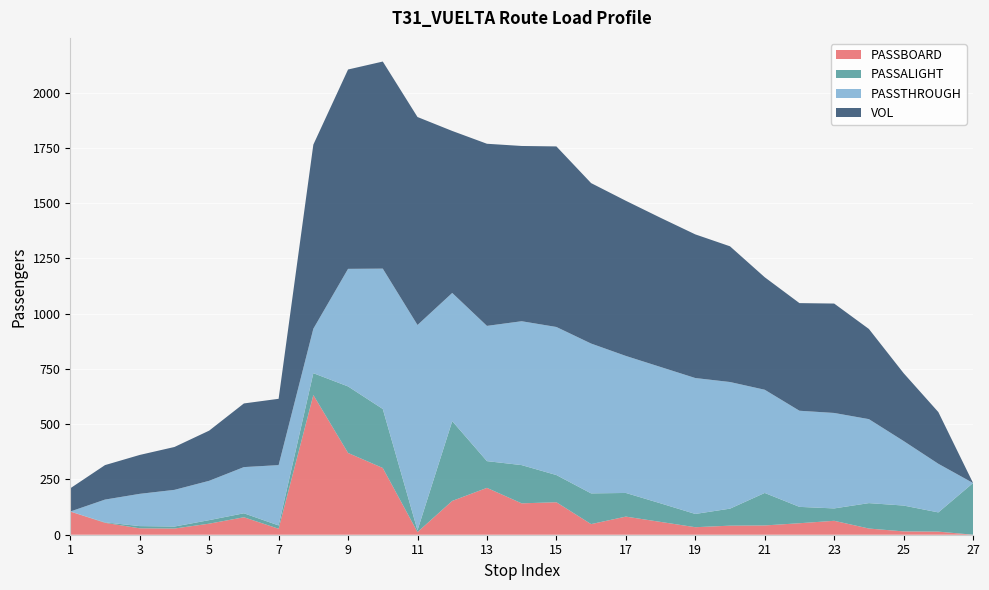

Reading left to right, what are all the values shown in this chart?

PASSBOARD: 1=105	2=54	3=29	4=28	5=50	6=79	7=27	8=632	9=370	10=302	11=12	12=153	13=212	14=142	15=147	16=48	17=82	18=58	19=34	20=41	21=42	22=52	23=63	24=28	25=15	26=14	27=0
PASSALIGHT: 1=0	2=2	3=10	4=9	5=16	6=18	7=15	8=99	9=301	10=267	11=8	12=361	13=121	14=173	15=123	16=139	17=107	18=84	19=60	20=77	21=147	22=74	23=56	24=115	25=117	26=87	27=234
PASSTHROUGH: 1=0	2=103	3=146	4=166	5=178	6=209	7=273	8=201	9=532	10=635	11=929	12=580	13=612	14=651	15=670	16=678	17=620	18=617	19=615	20=573	21=467	22=435	23=432	24=380	25=292	26=220	27=0
VOL: 1=105	2=156	3=176	4=194	5=227	6=288	7=300	8=833	9=902	10=937	11=941	12=733	13=824	14=793	15=817	16=726	17=702	18=675	19=650	20=614	21=509	22=487	23=495	24=408	25=307	26=234	27=0